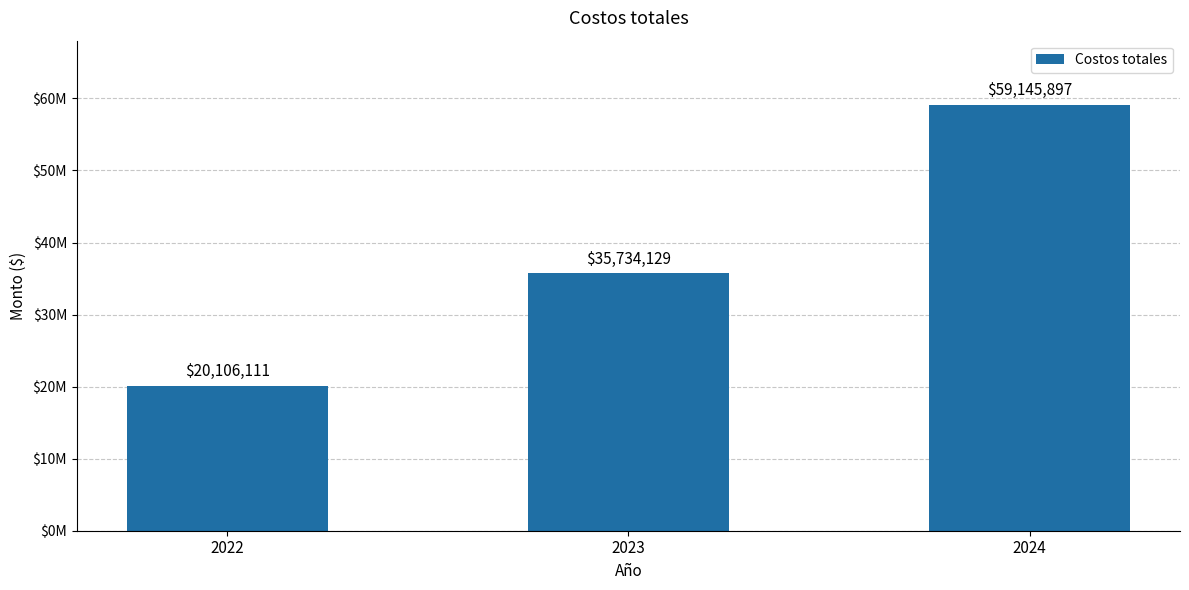

What is the change in value from 2022 to 2023?

+15628018.3